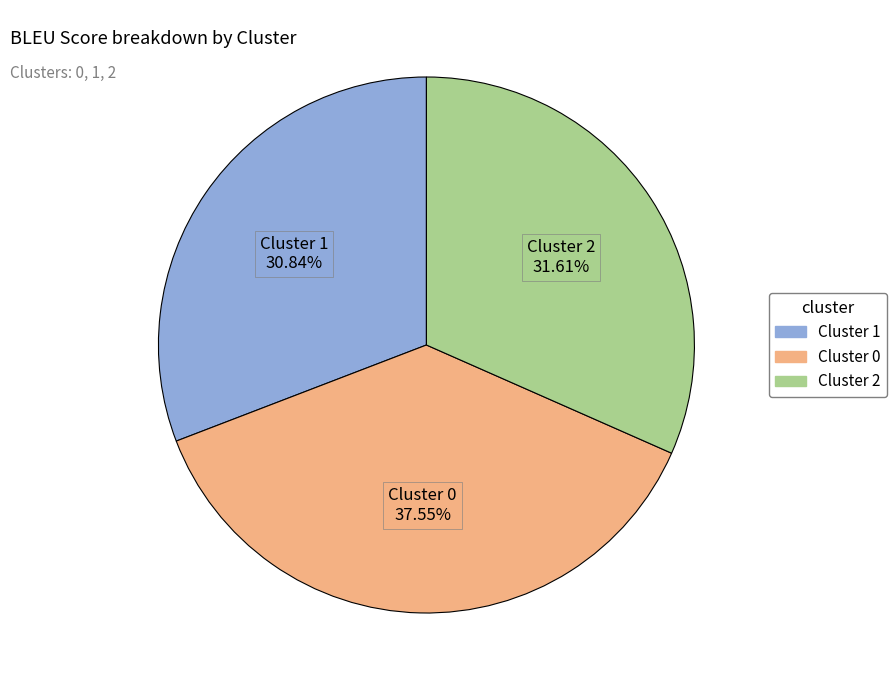

Is there a majority slice in this chart?

No